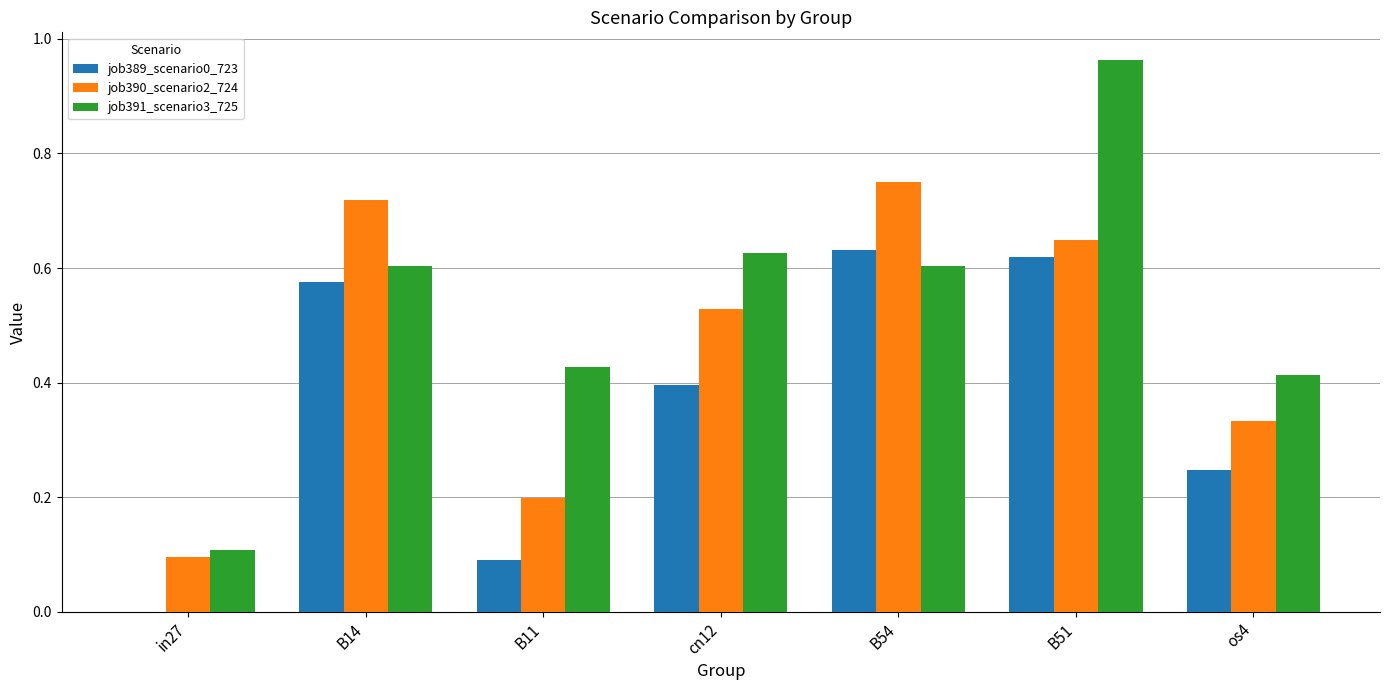

The job389_scenario0_723 series shows 0.4 at cn12. True or false?

True